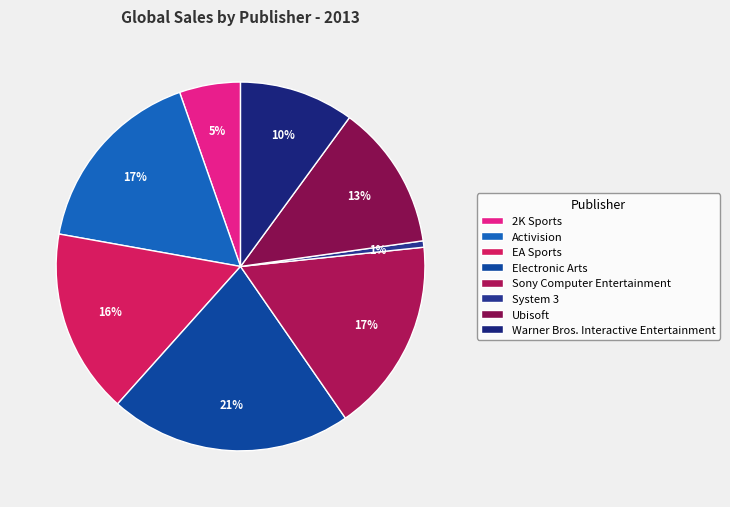

True or false: Sony Computer Entertainment accounts for 17% of the total.

True